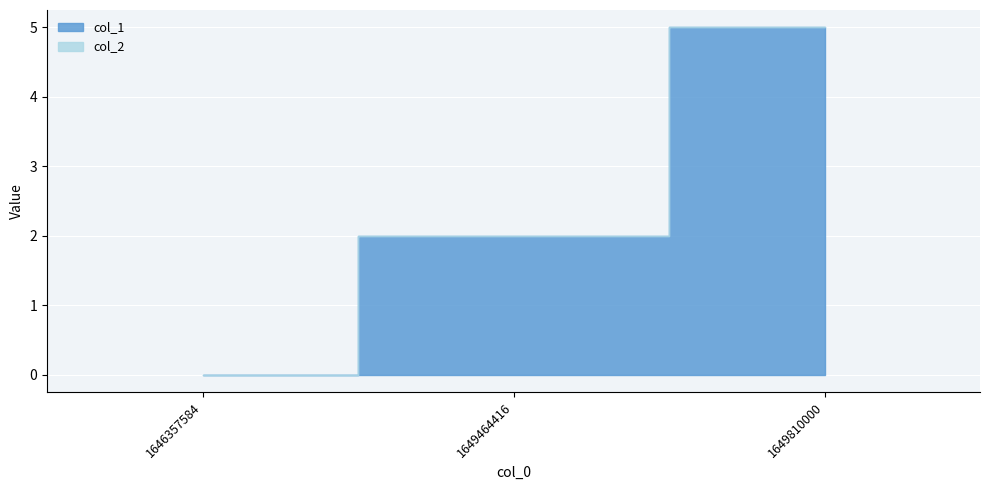

Which label corresponds to the largest value in the chart?

1649810000